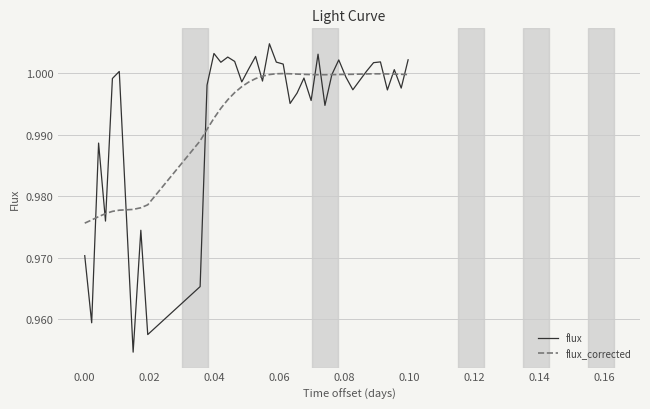

How many lines are shown in the chart?

2